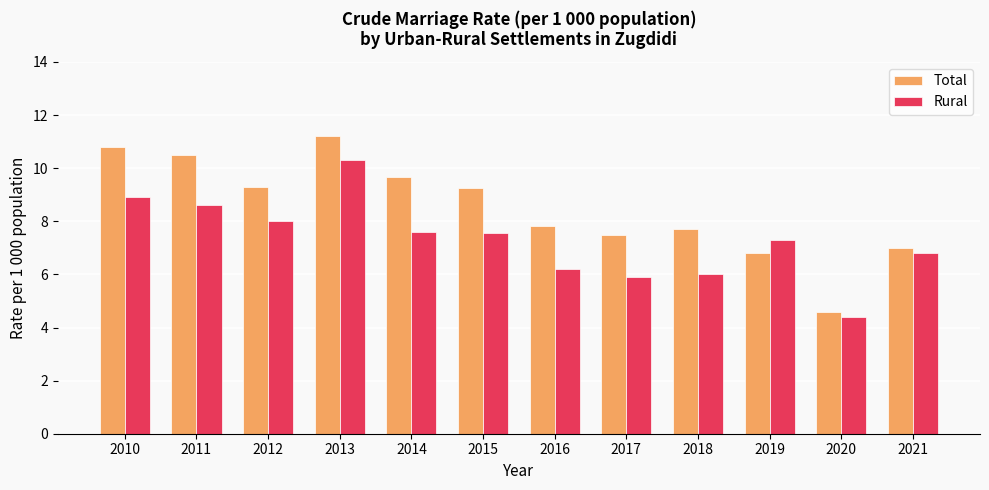

At which label does Total first exceed 9?

2010